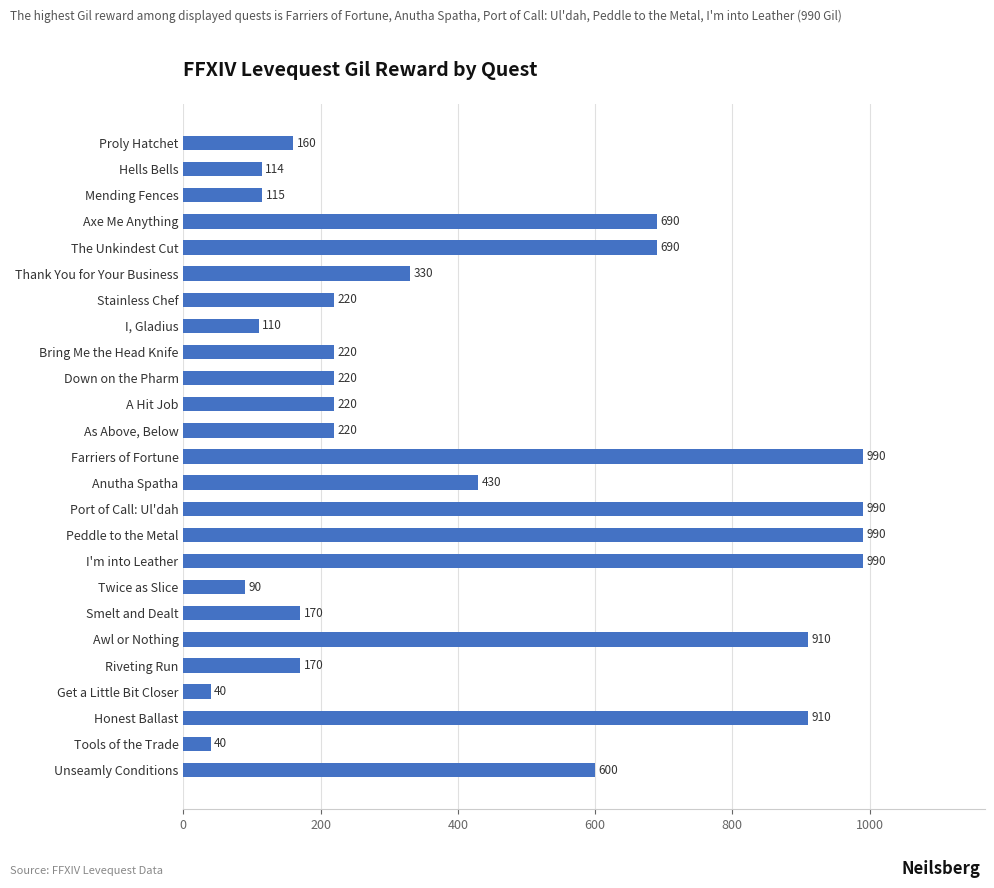

The value at The Unkindest Cut is 690. True or false?

True